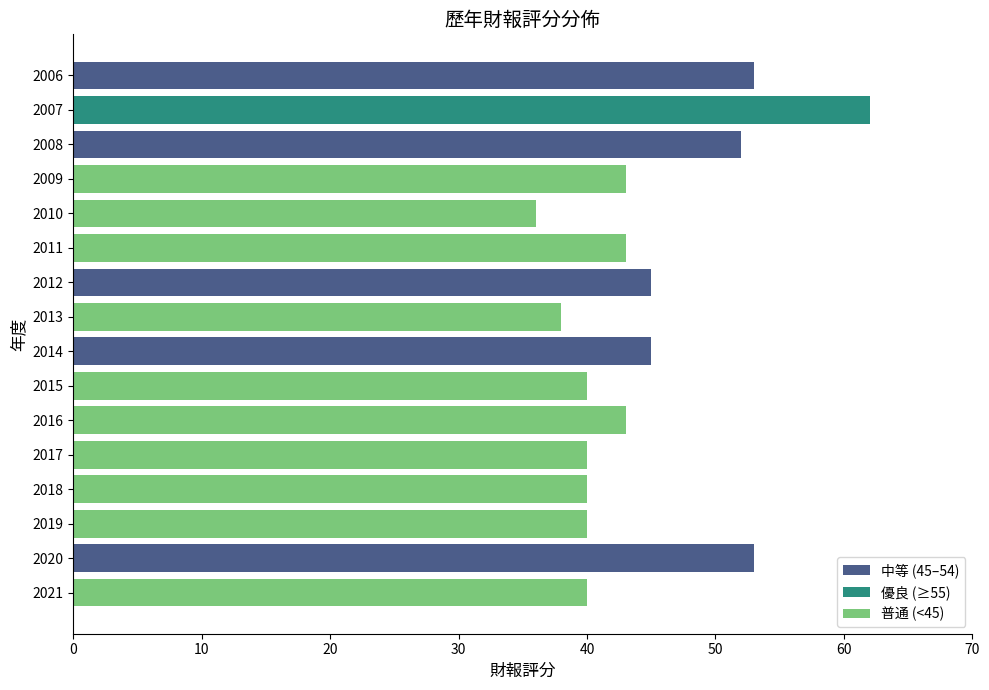

What is the approximate value at 2017?

40